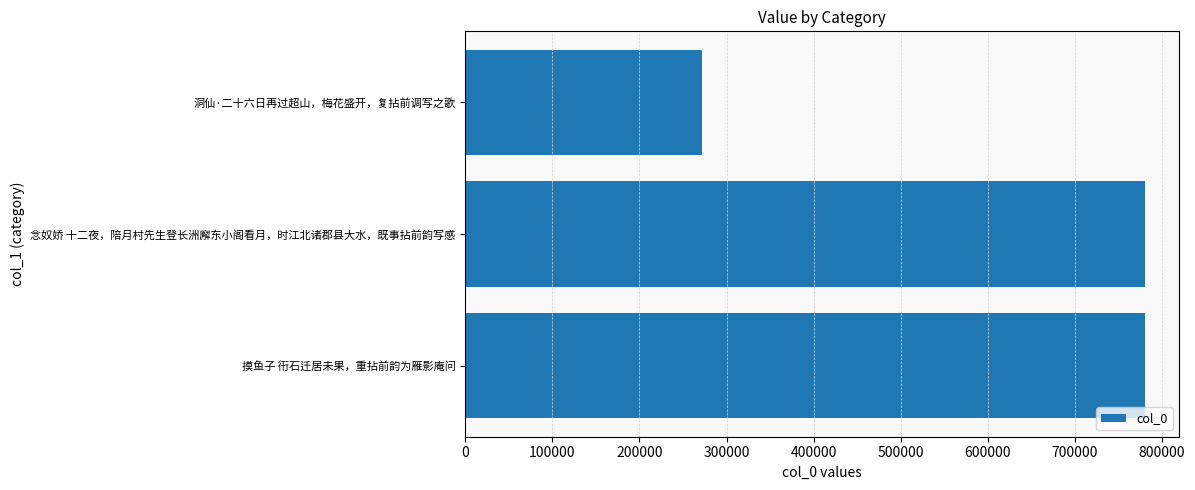

The chart shows a value of 290161 at 摸鱼子 衎石迁居未果，重拈前韵为雁影庵问. True or false?

False